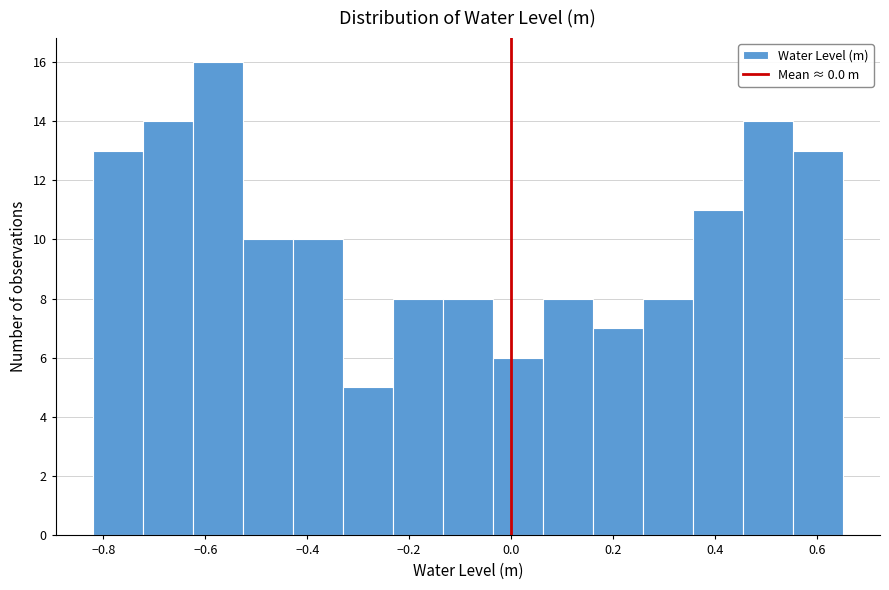

Over which range of the x-axis is the bar tallest?

-0.624 to -0.526